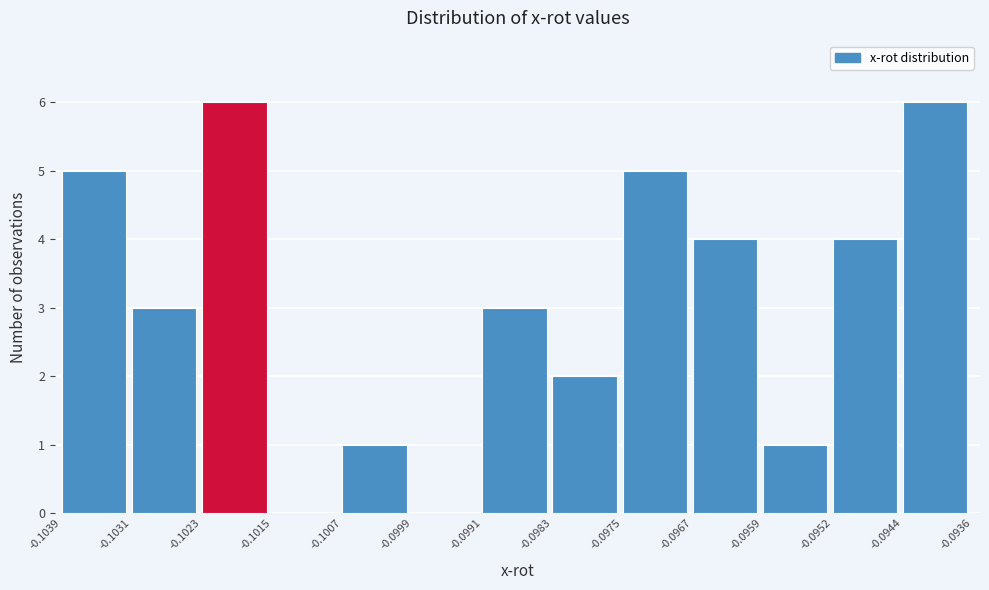

Reading left to right, transcribe this chart: for each bar, give the range it covers on the x-axis and its height. The values are not printed on the chart, so give them approximately, as read against the axis.

-0.1039 to -0.1031: 5
-0.1031 to -0.1023: 3
-0.1023 to -0.1015: 6
-0.1015 to -0.1007: 0
-0.1007 to -0.0999: 1
-0.0999 to -0.0991: 0
-0.0991 to -0.0983: 3
-0.0983 to -0.0975: 2
-0.0975 to -0.0967: 5
-0.0967 to -0.0959: 4
-0.0959 to -0.0952: 1
-0.0952 to -0.0944: 4
-0.0944 to -0.0936: 6